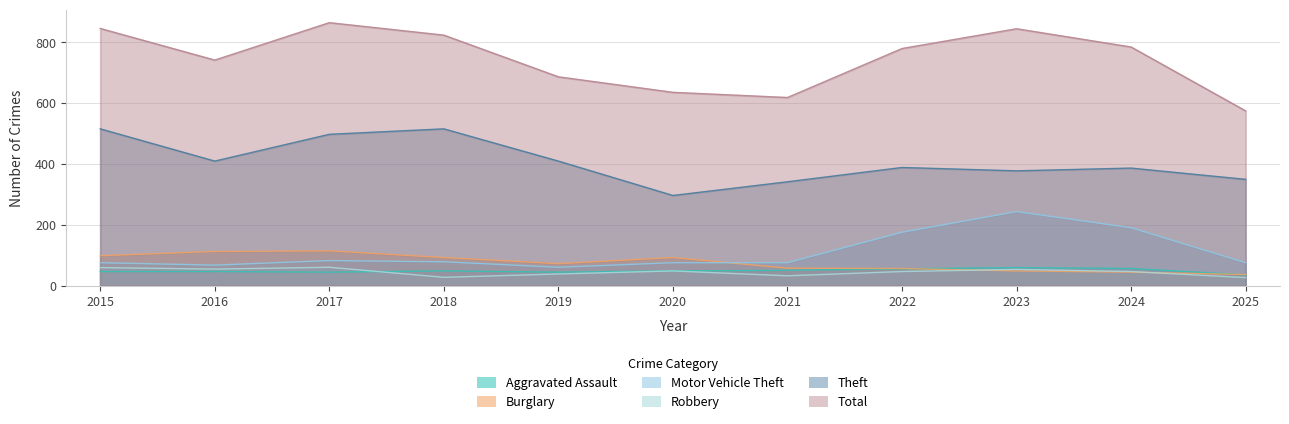

What is the value of the Robbery point at the 1st from the left?

59